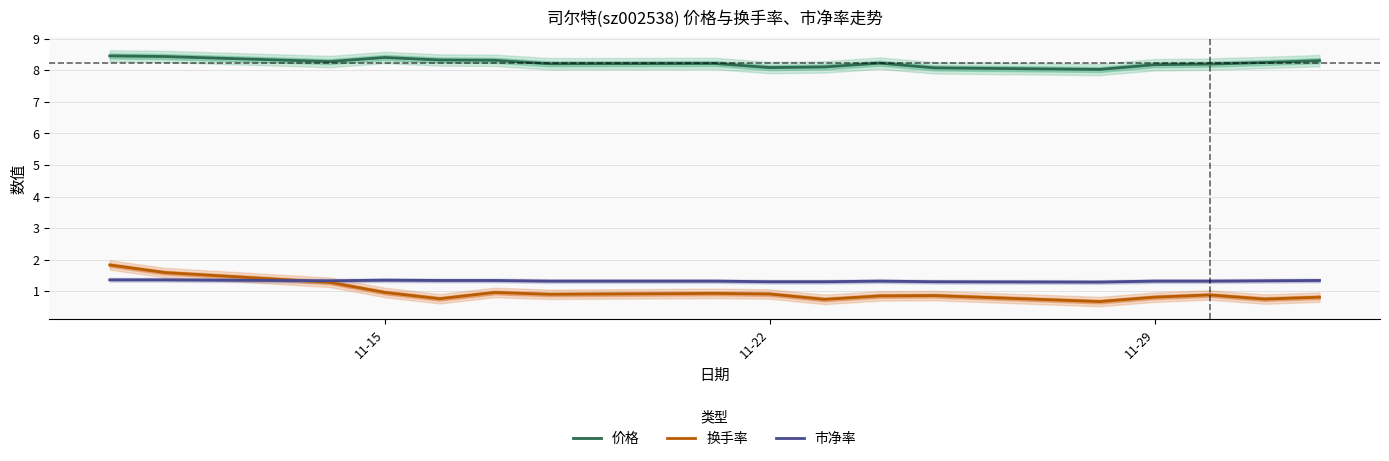

True or false: 换手率 and 价格 intersect in this chart.

False